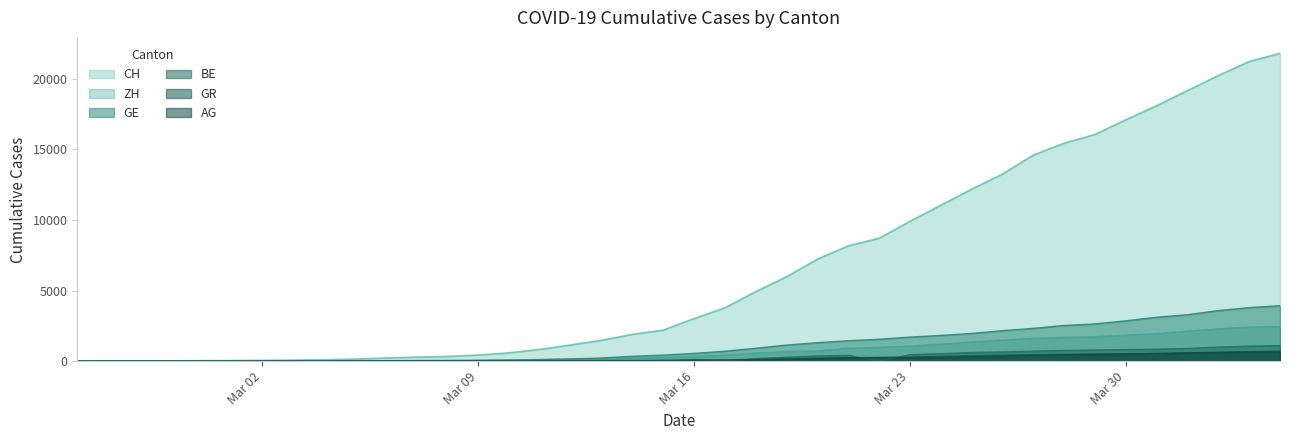

Which series has the largest range (max minus min)?

CH